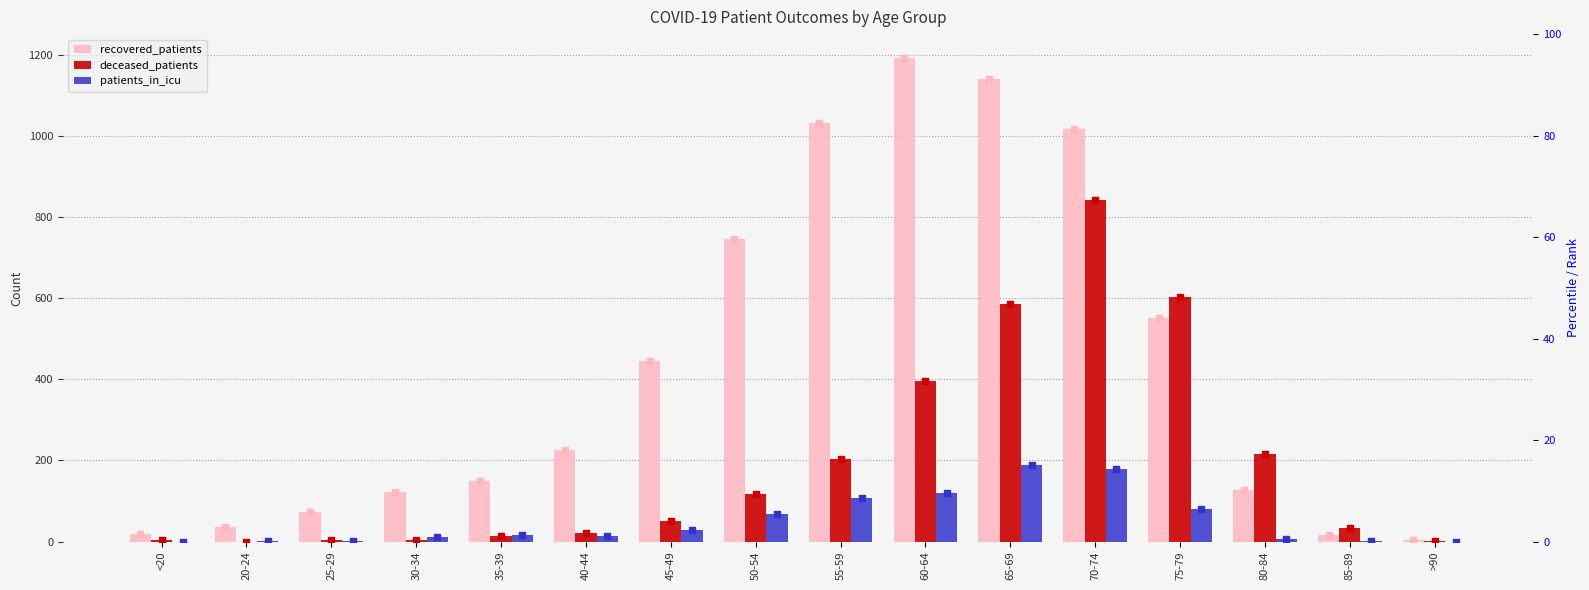

At how many categories does at least one series exceed 909?

4